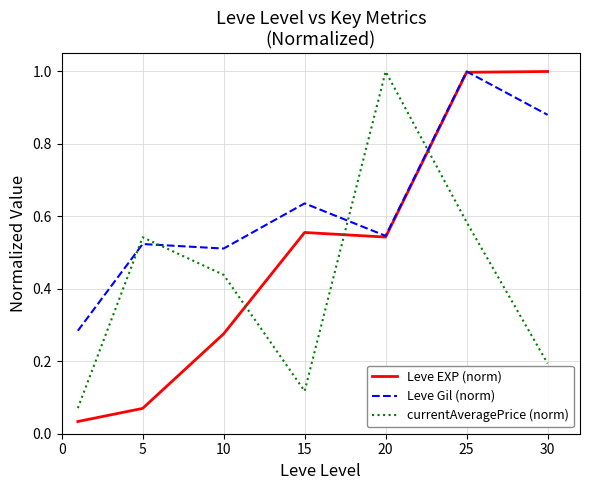

What is the maximum value shown in the chart?

1.0